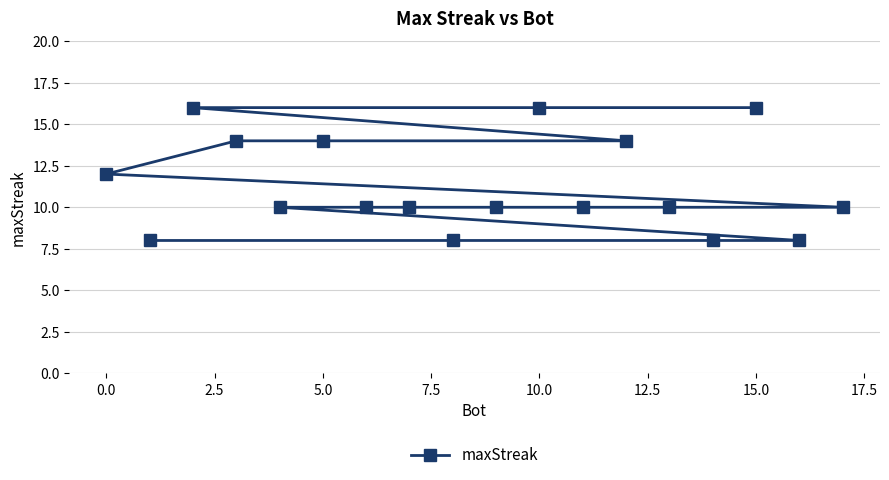

How many lines are shown in the chart?

1